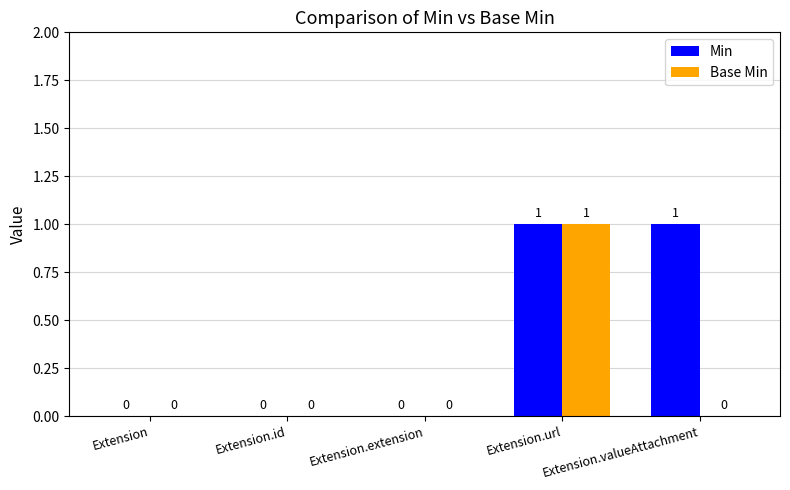

Is the value of Base Min at Extension.url greater than the value of Min at Extension?

Yes